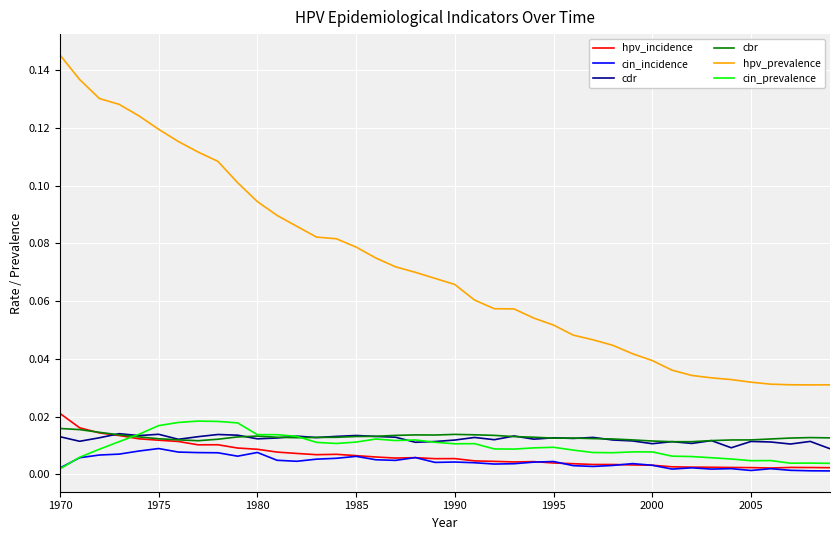

Which series has the largest total across all categories?

hpv_prevalence